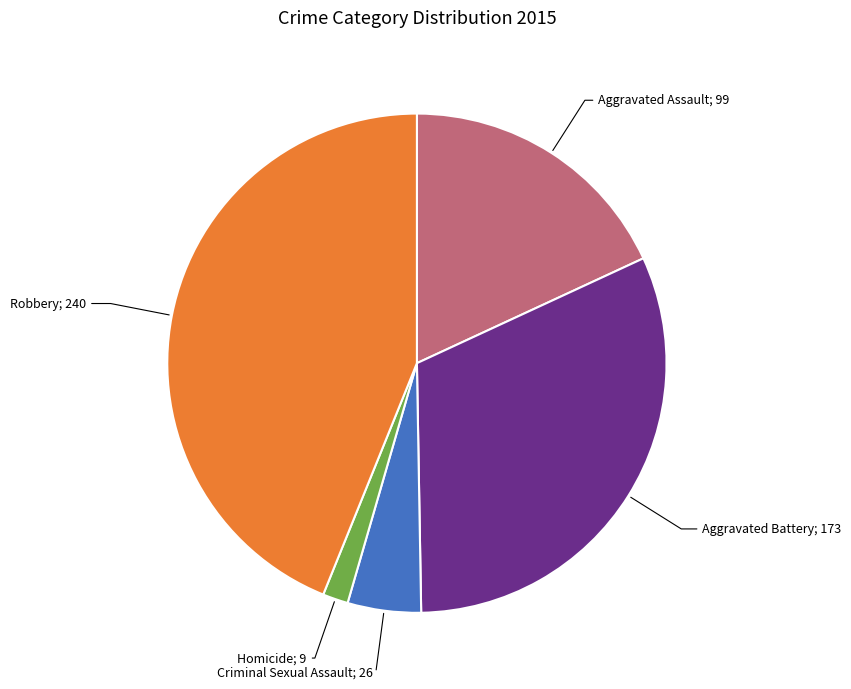

How many slices are in this pie chart?

5